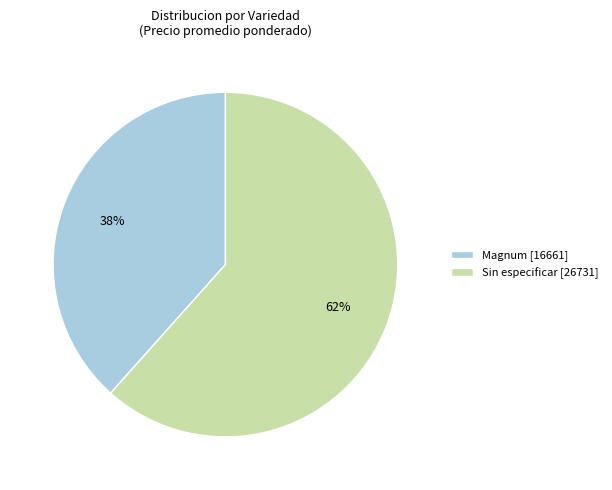

To the nearest percent, what percentage of the pie is Magnum [16661]?

38%